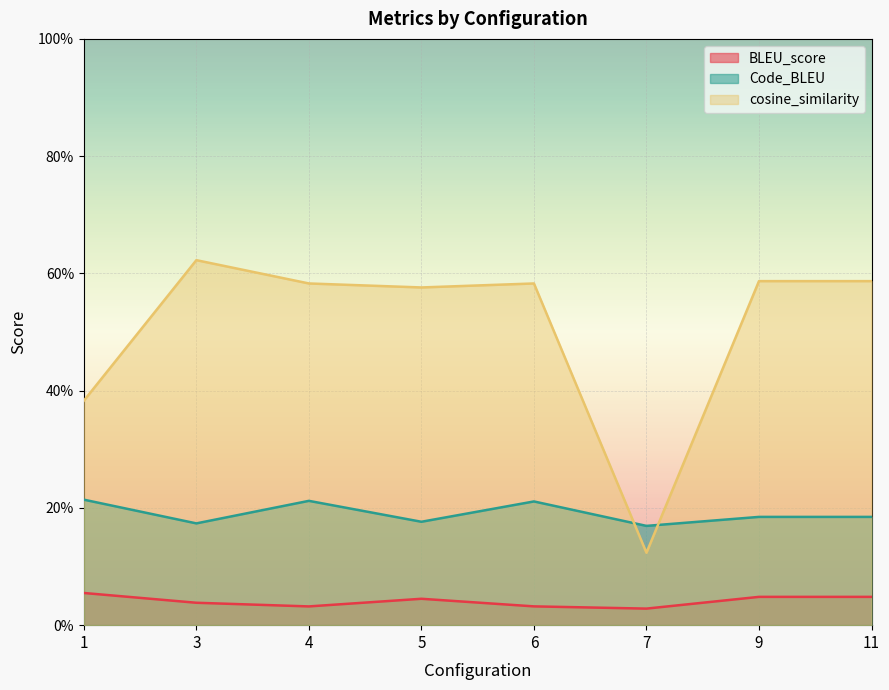

Which series changed the most between 1 and 7?

cosine_similarity